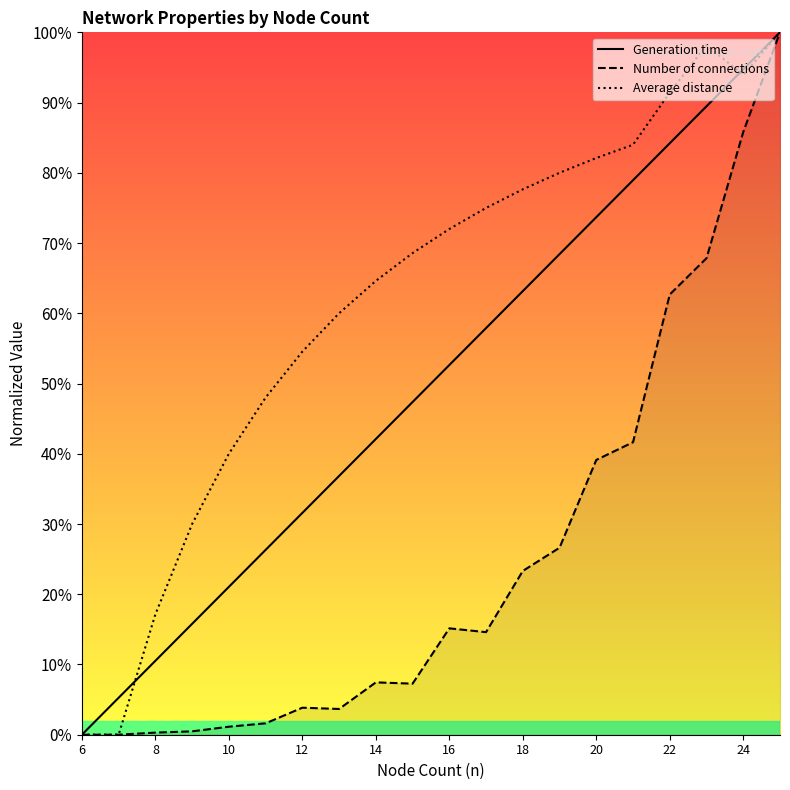

What is the maximum value shown in the chart?

100.0